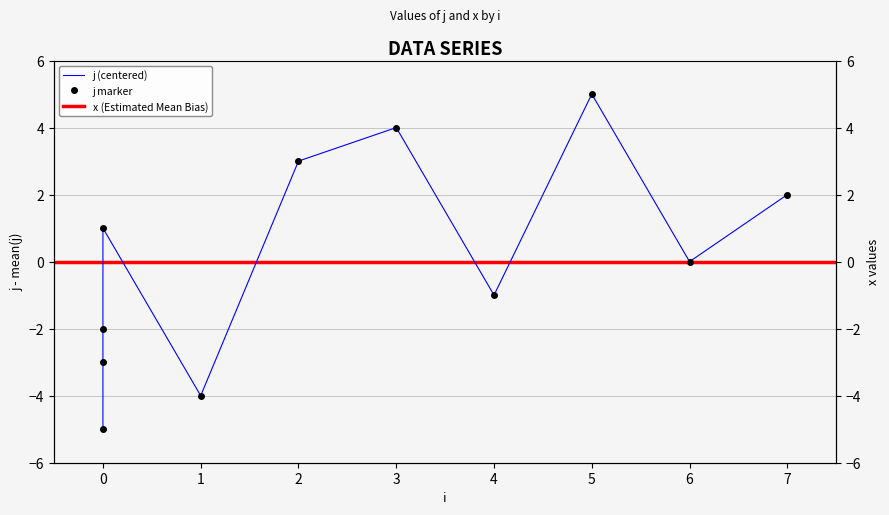

List the labels in order of value, largest first.

5, 3, 2, 7, 0, 6, 4, 0, 0, 1, 0